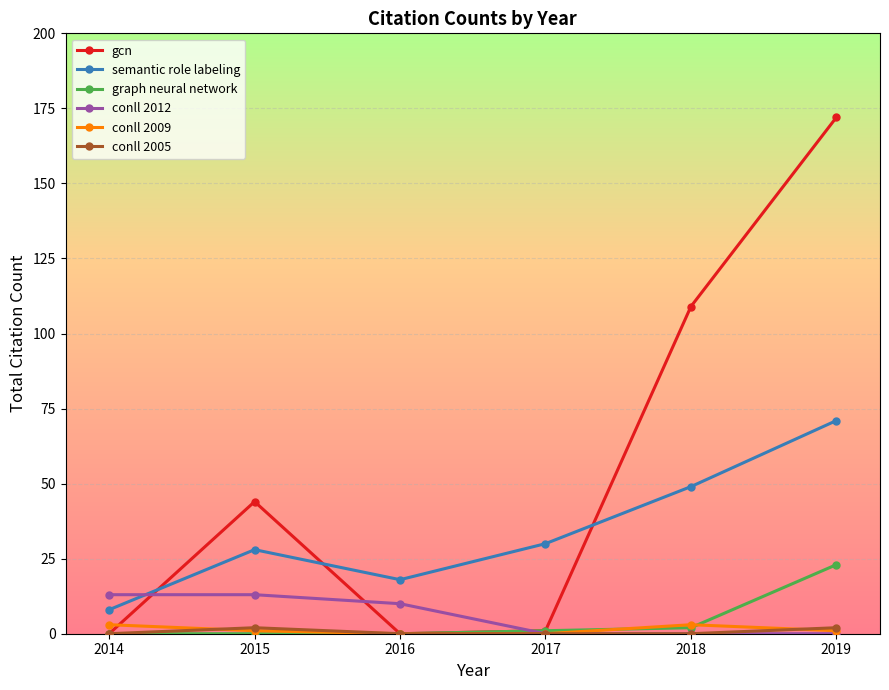

What is the difference between the highest and lowest values at 2019?

172